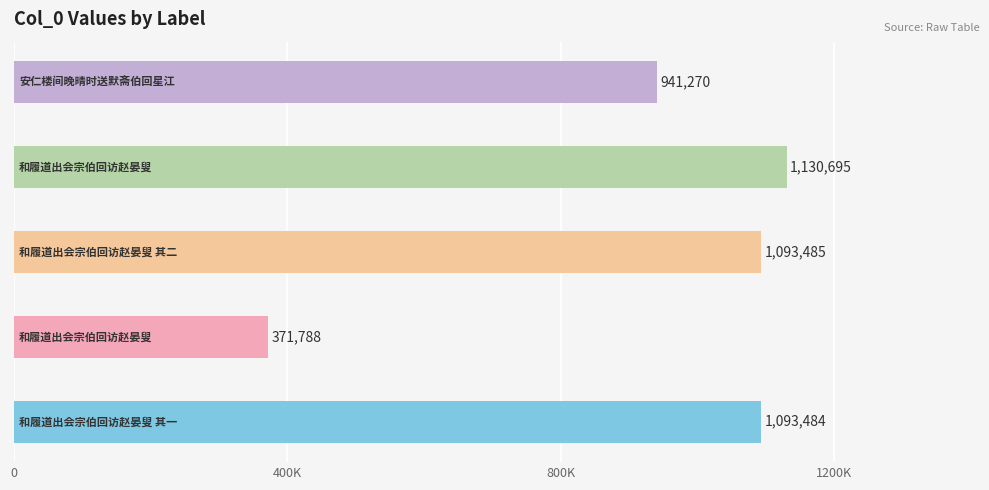

What is the difference between the maximum and minimum values?

758907